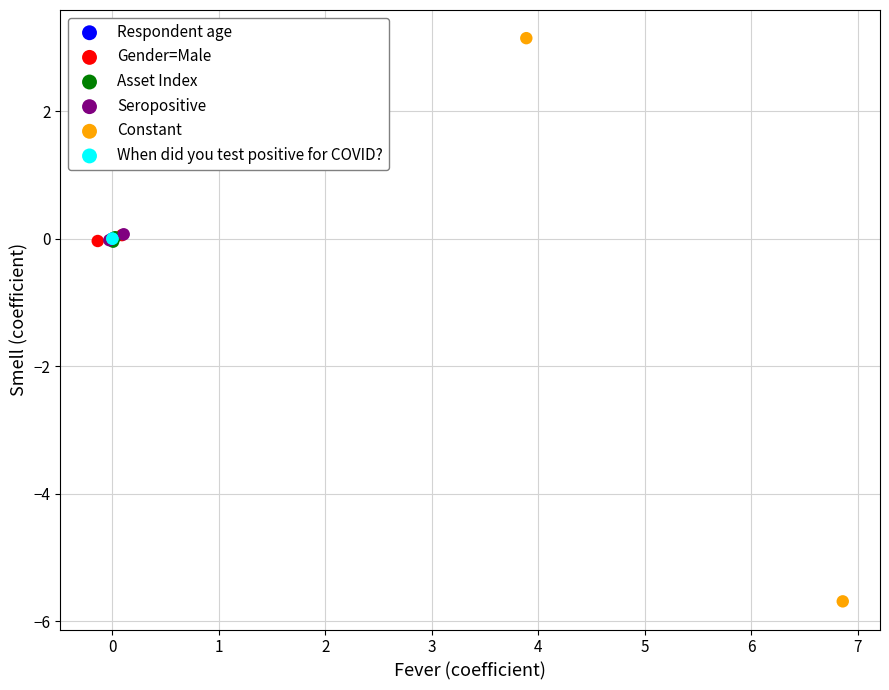

Which series has the largest Y range (max minus min)?

Constant